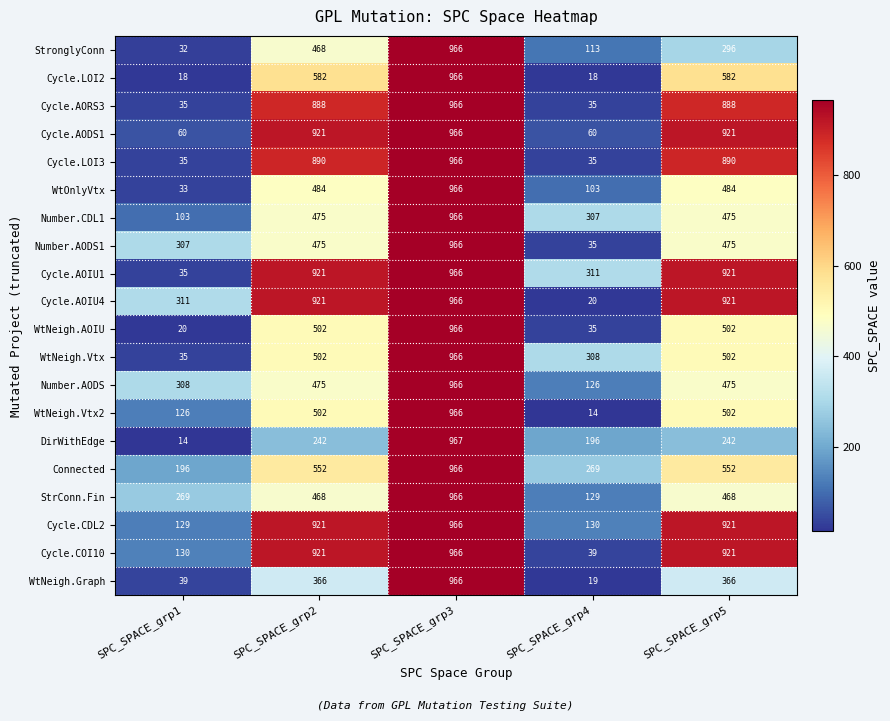

What is the maximum value shown in the chart?

967